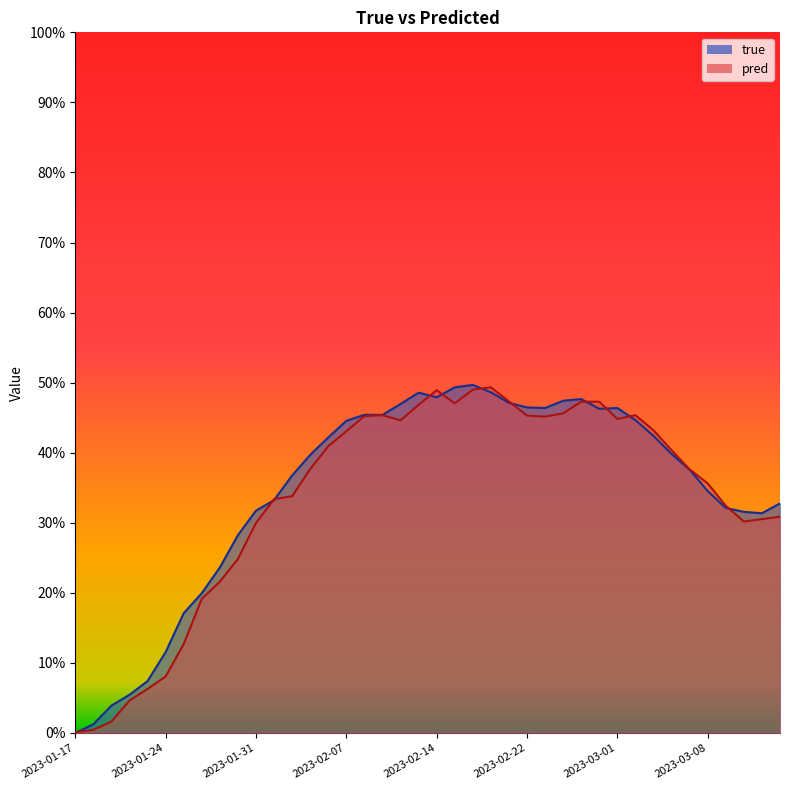

What is the maximum value shown in the chart?

0.5